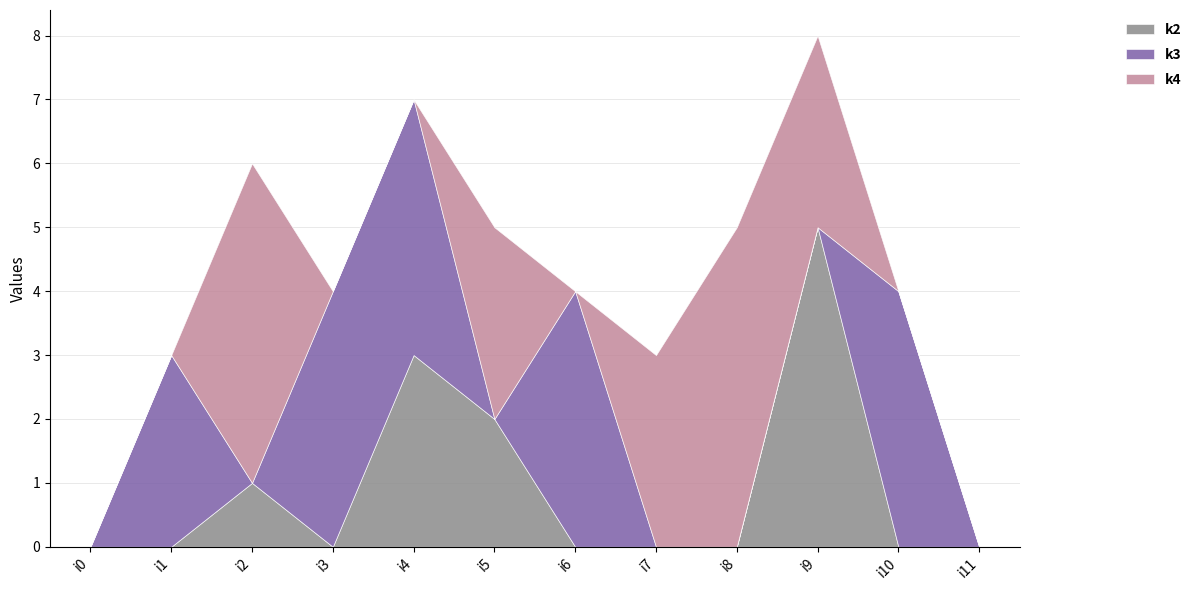

Is the value of k3 at i4 greater than the value of k2 at i1?

Yes